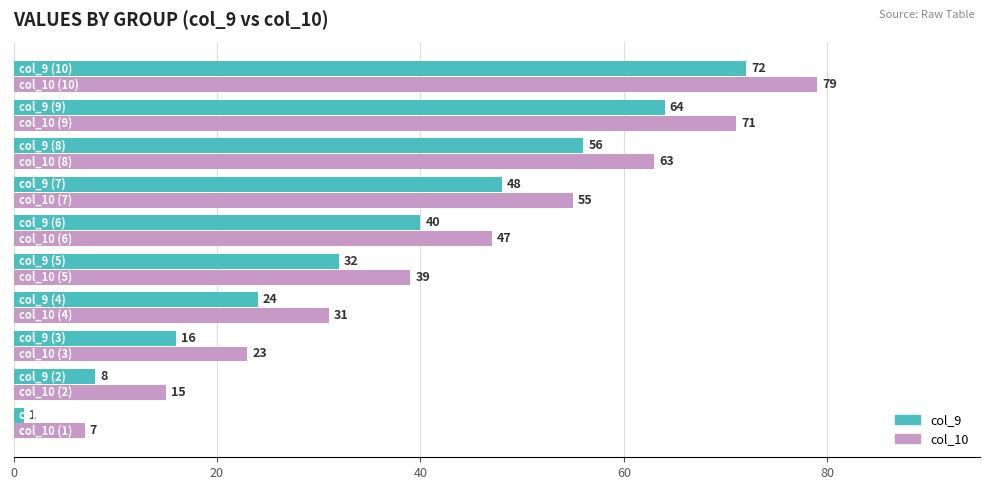

How many col_9 values are between 16 and 56?

6